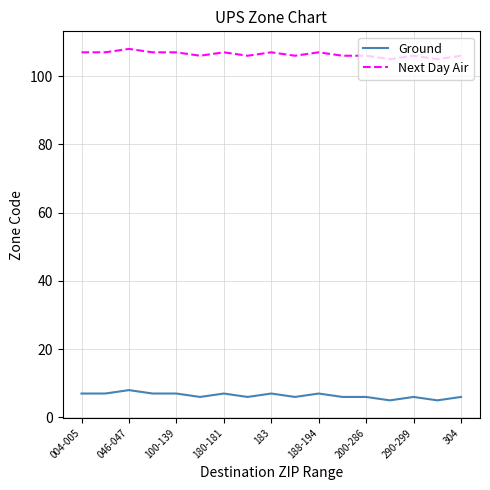

Which series has the largest total across all categories?

Next Day Air